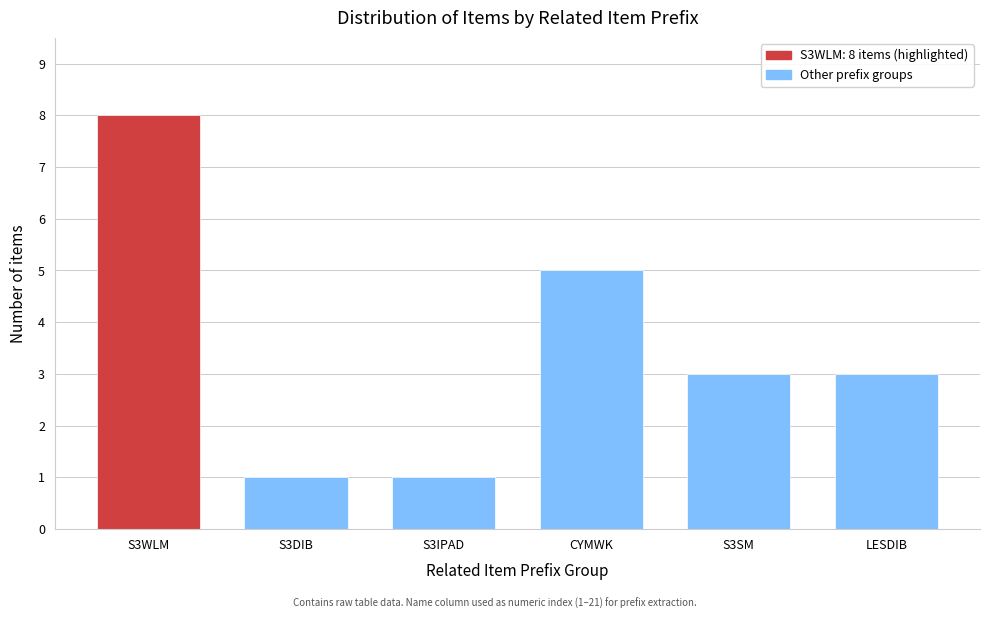

Reading right to left, transcribe all the data shown in this chart.

LESDIB=3	S3SM=3	CYMWK=5	S3IPAD=1	S3DIB=1	S3WLM=8